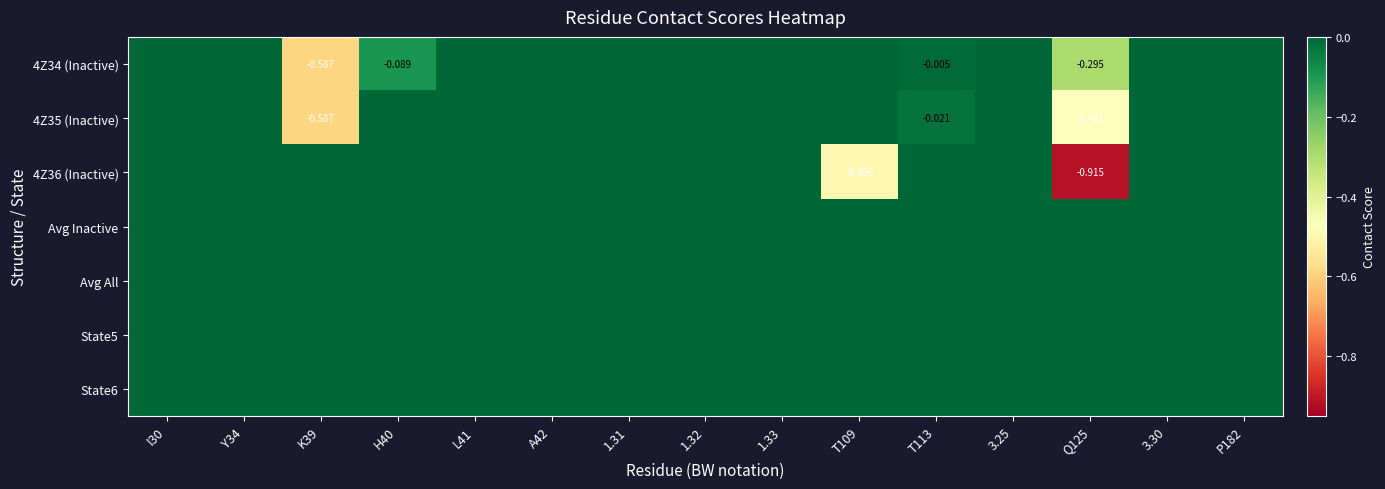

Between L41 and T113, which series saw the biggest shift?

4Z35 (Inactive)